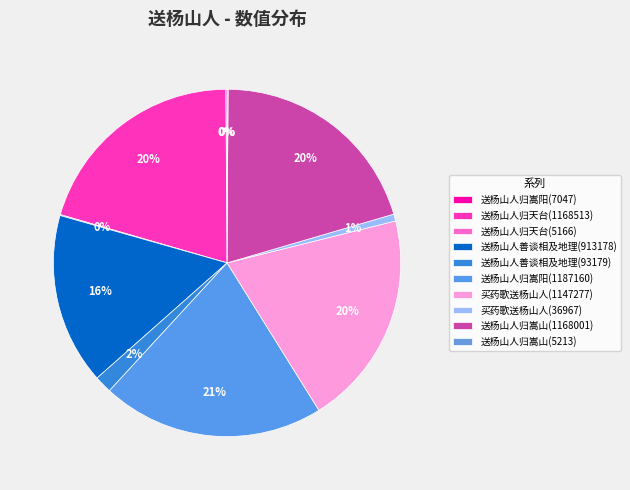

Do 送杨山人归嵩山(5213) and 送杨山人善谈相及地理(913178) together represent more than half of the pie?

No